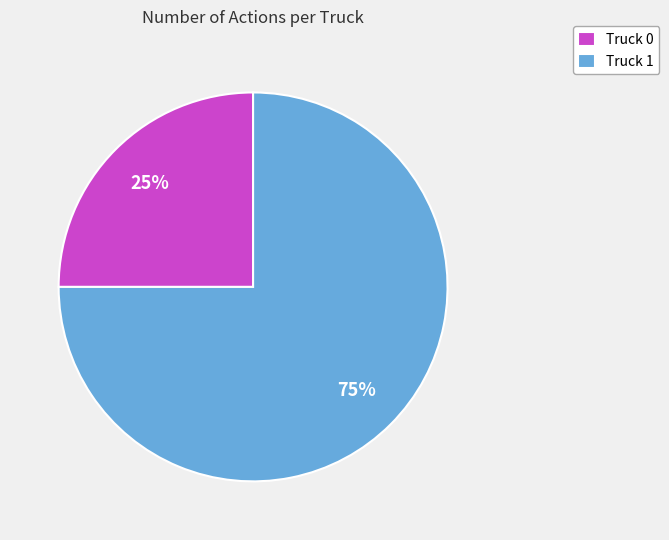

Which category has the biggest portion of the pie?

Truck 1